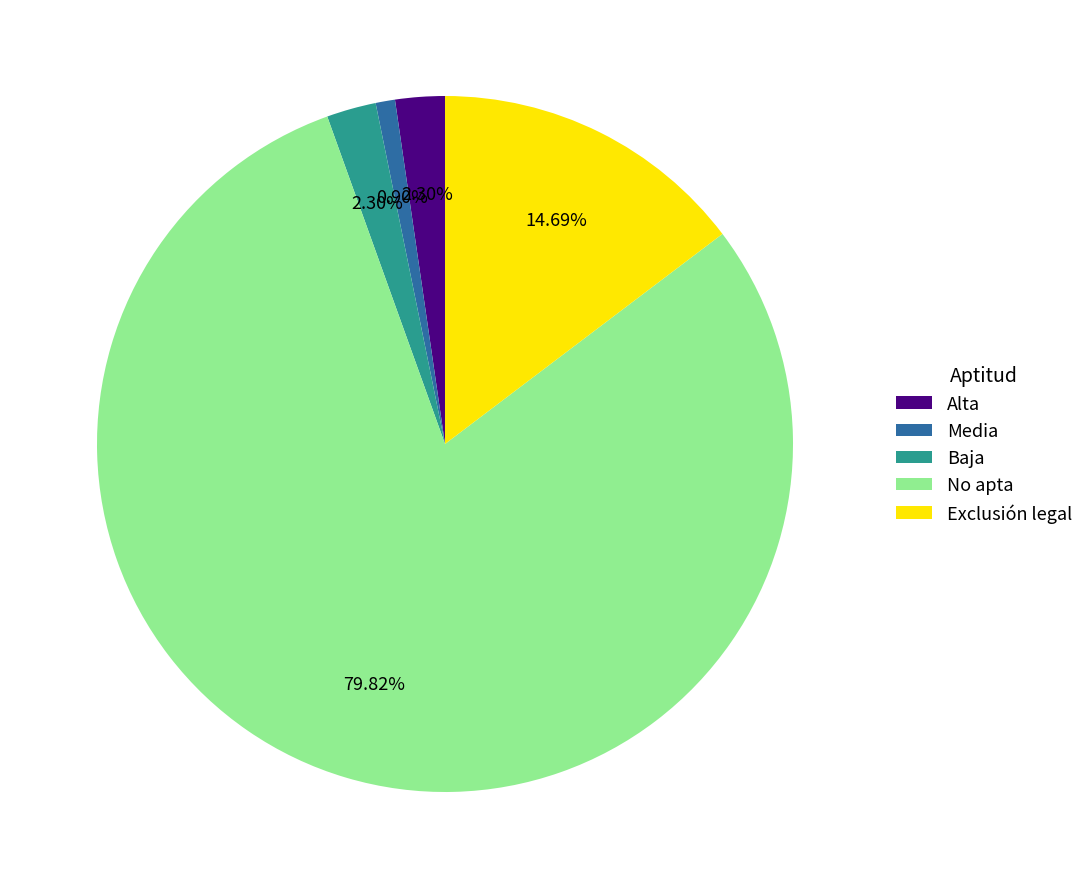

What is the majority slice?

No apta